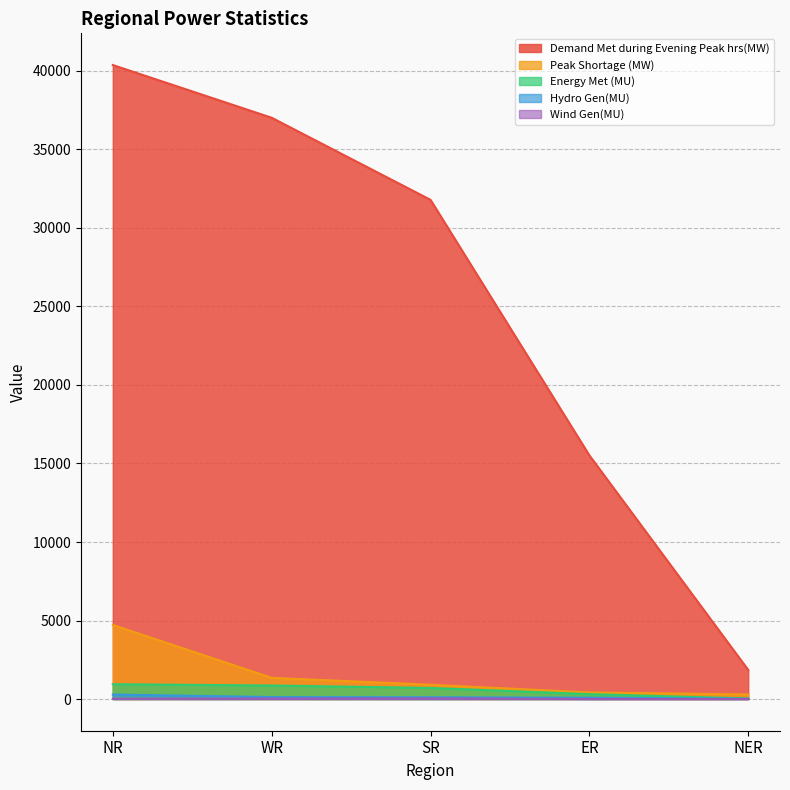

True or false: Hydro Gen(MU) and Energy Met (MU) intersect in this chart.

False